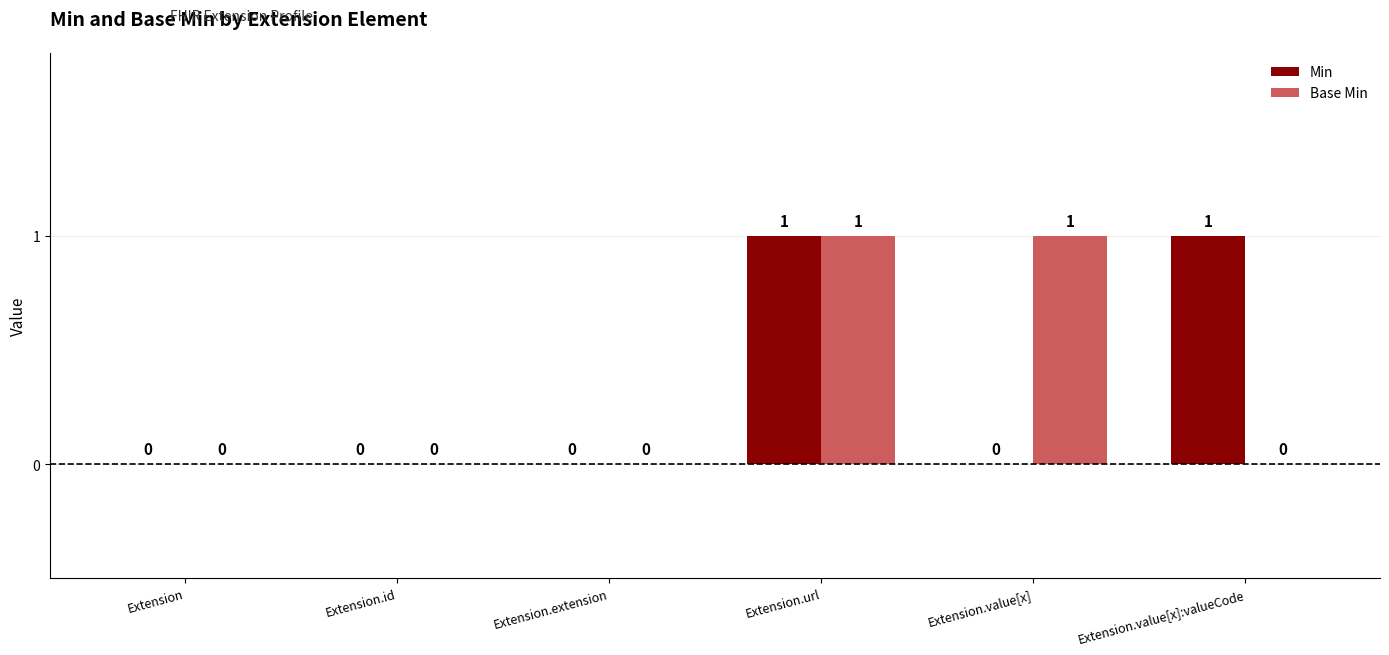

How many Base Min values are between 0 and 1?

6